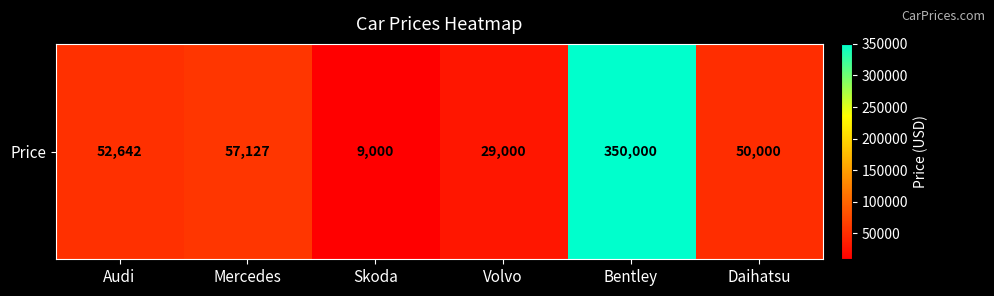

Reading left to right, extract all data points from this chart.

Audi=52642	Mercedes=57127	Skoda=9000	Volvo=29000	Bentley=350000	Daihatsu=50000